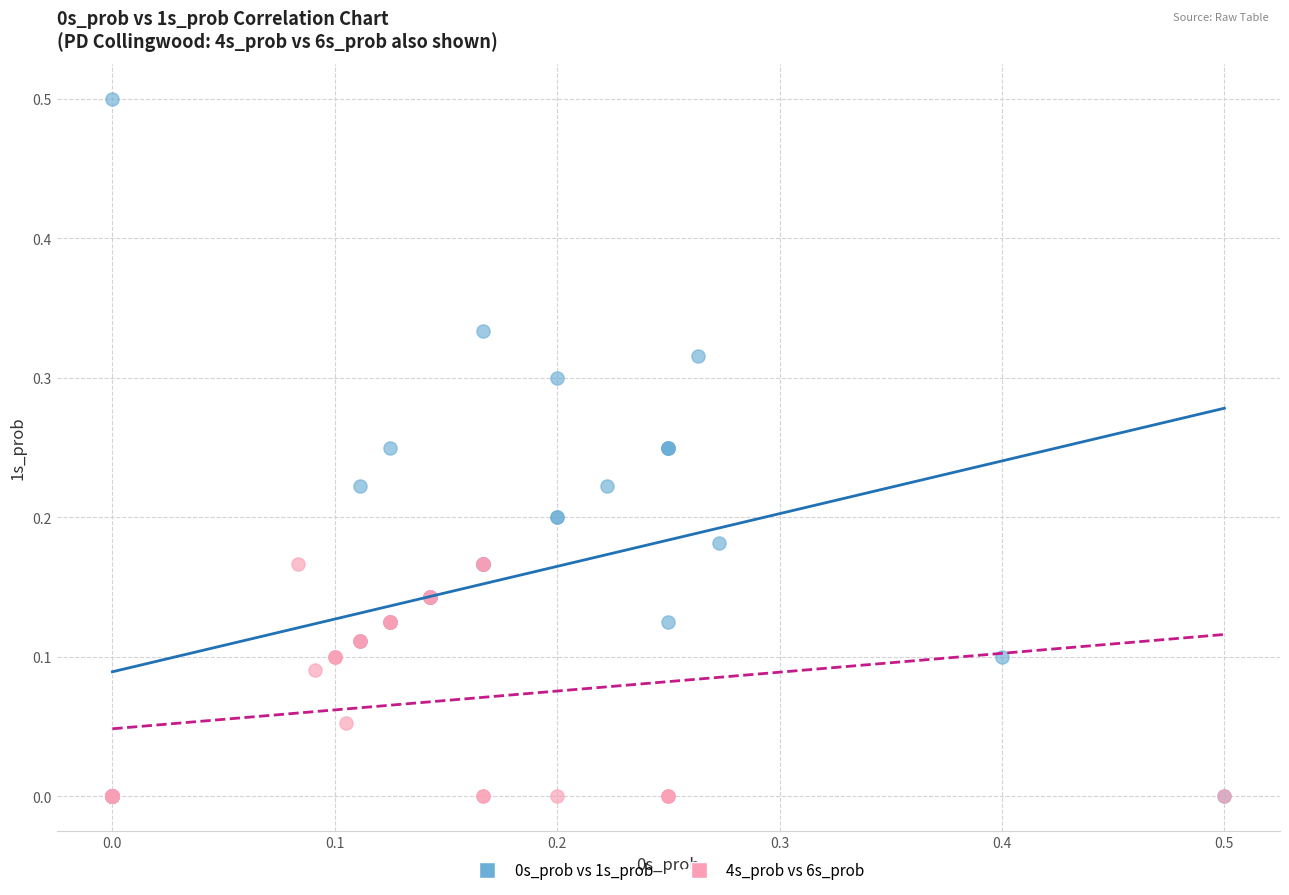

Which series has the widest spread of Y values?

0s_prob vs 1s_prob